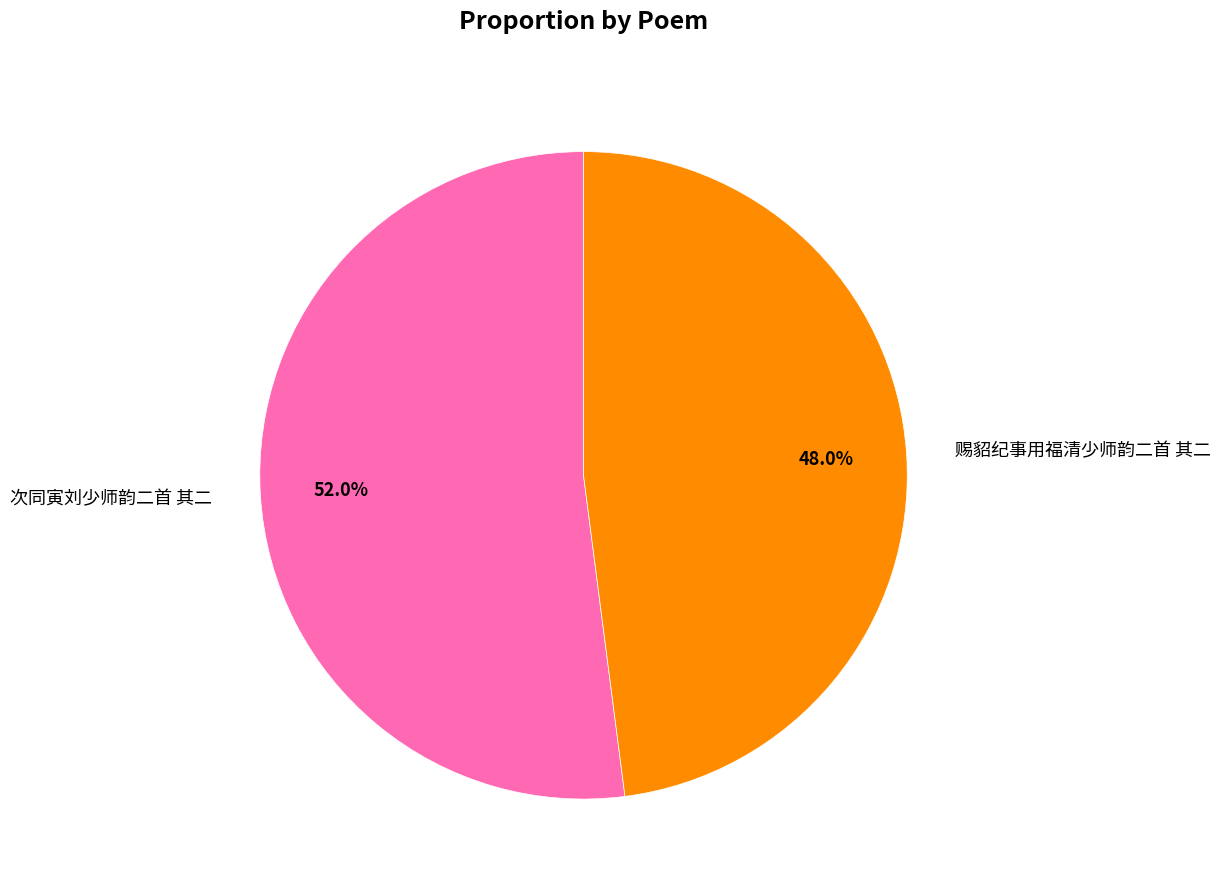

Is there a majority slice in this chart?

Yes